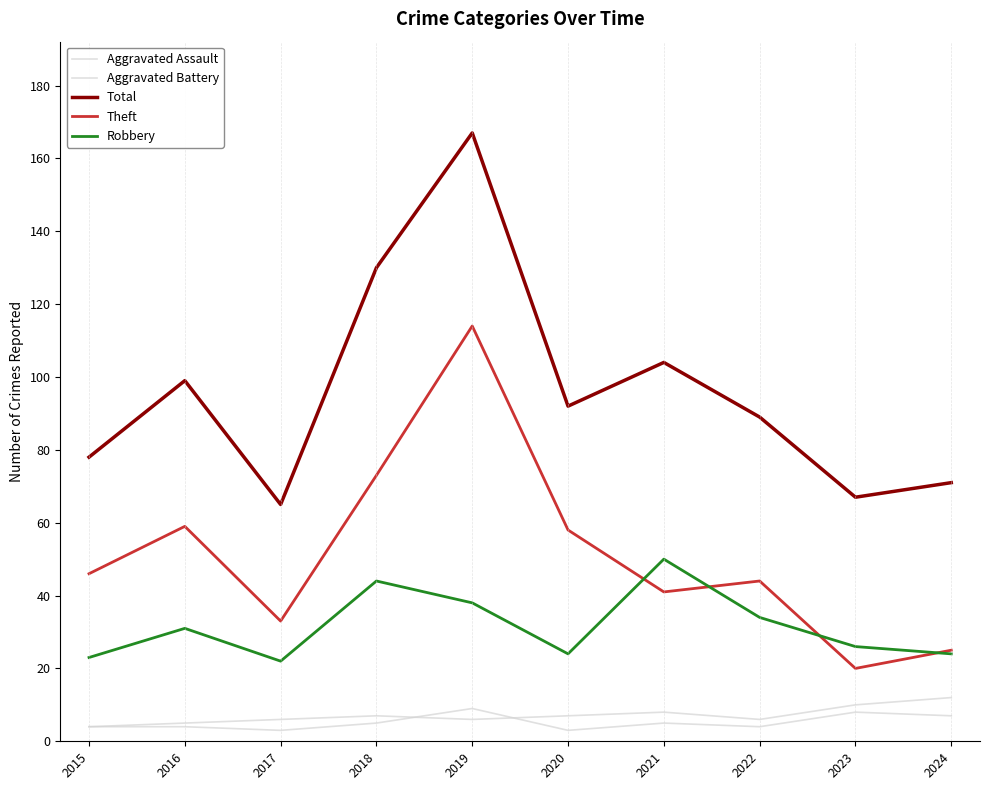

Does the chart display data point markers on the line(s)?

No